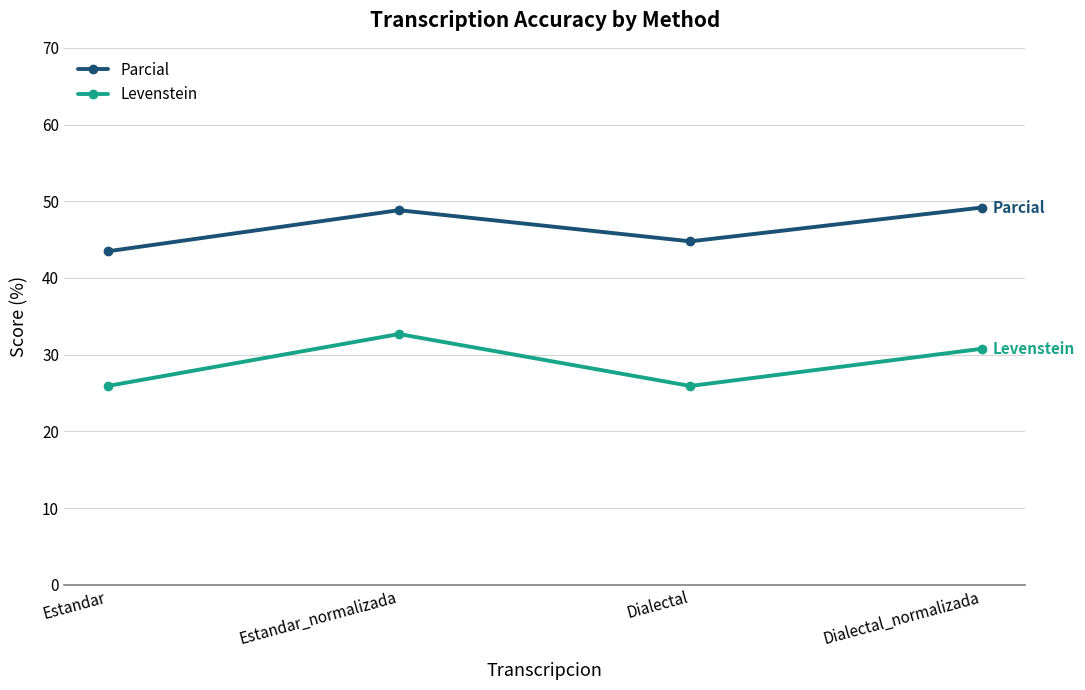

How many series are shown in this chart?

2